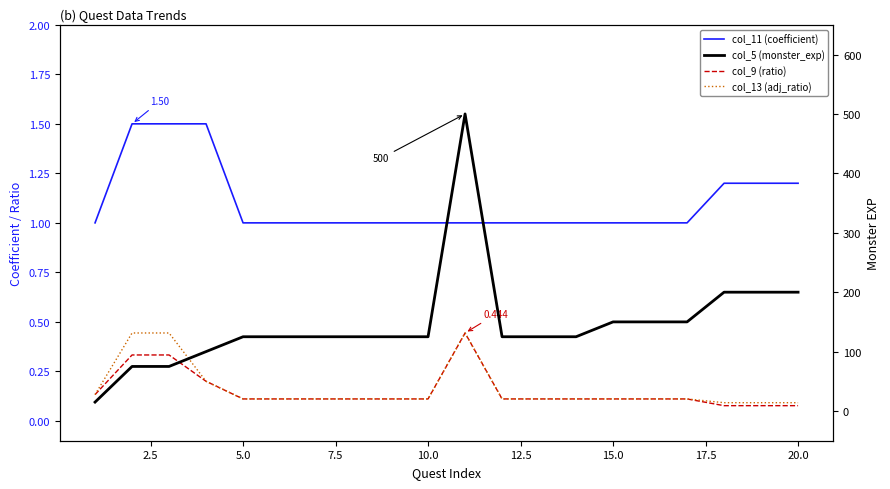

How many data points does each series have?

20